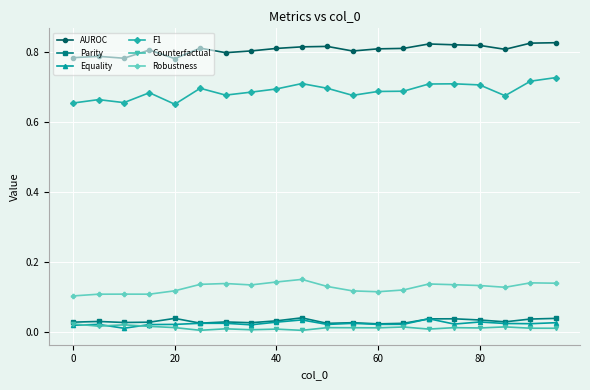

Which series has the largest range (max minus min)?

F1